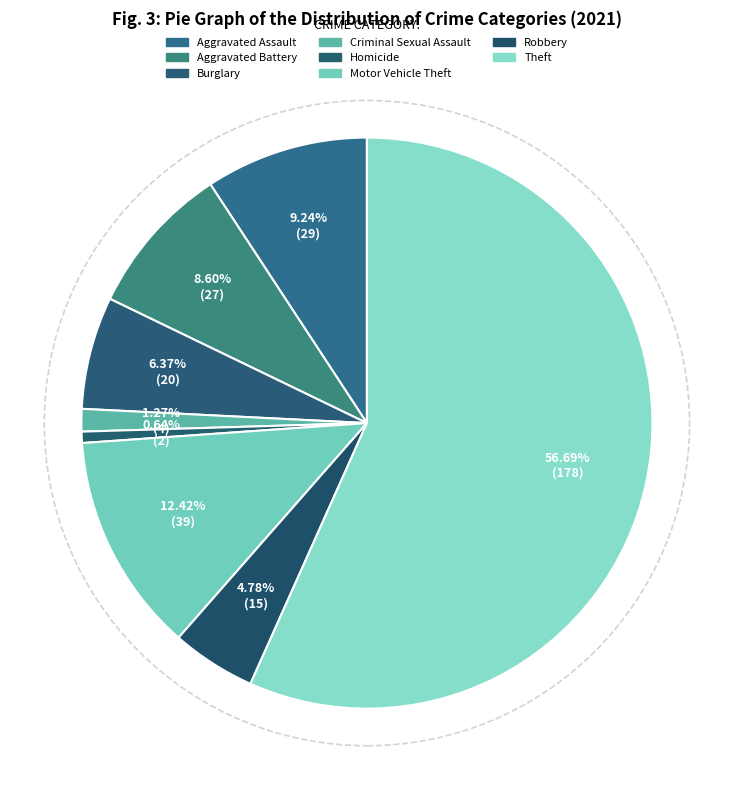

How many slices are in this pie chart?

8